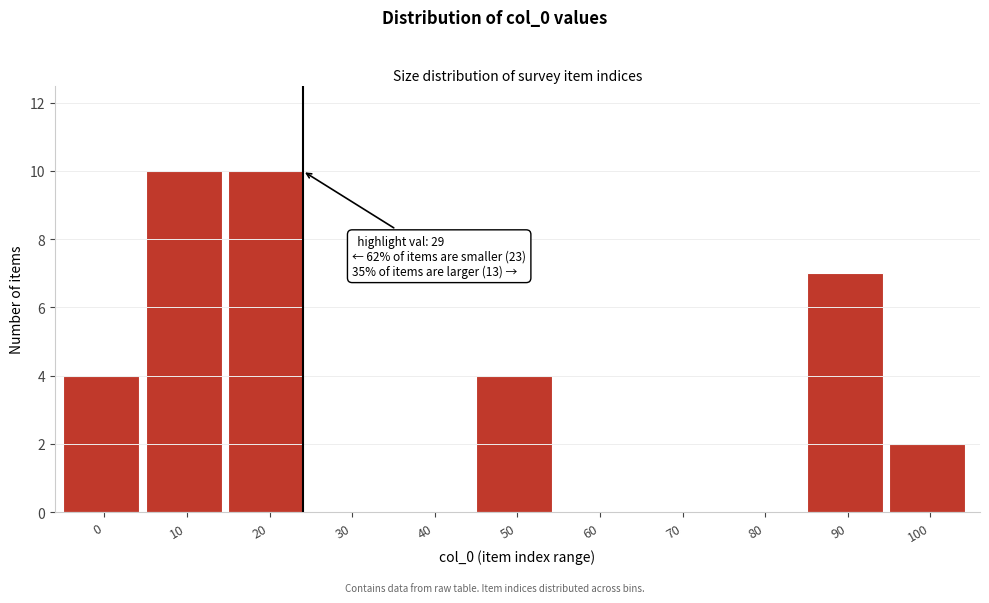

Reading left to right, list all the values displayed in this chart.

0=4	10=10	20=10	30=0	40=0	50=4	60=0	70=0	80=0	90=7	100=2